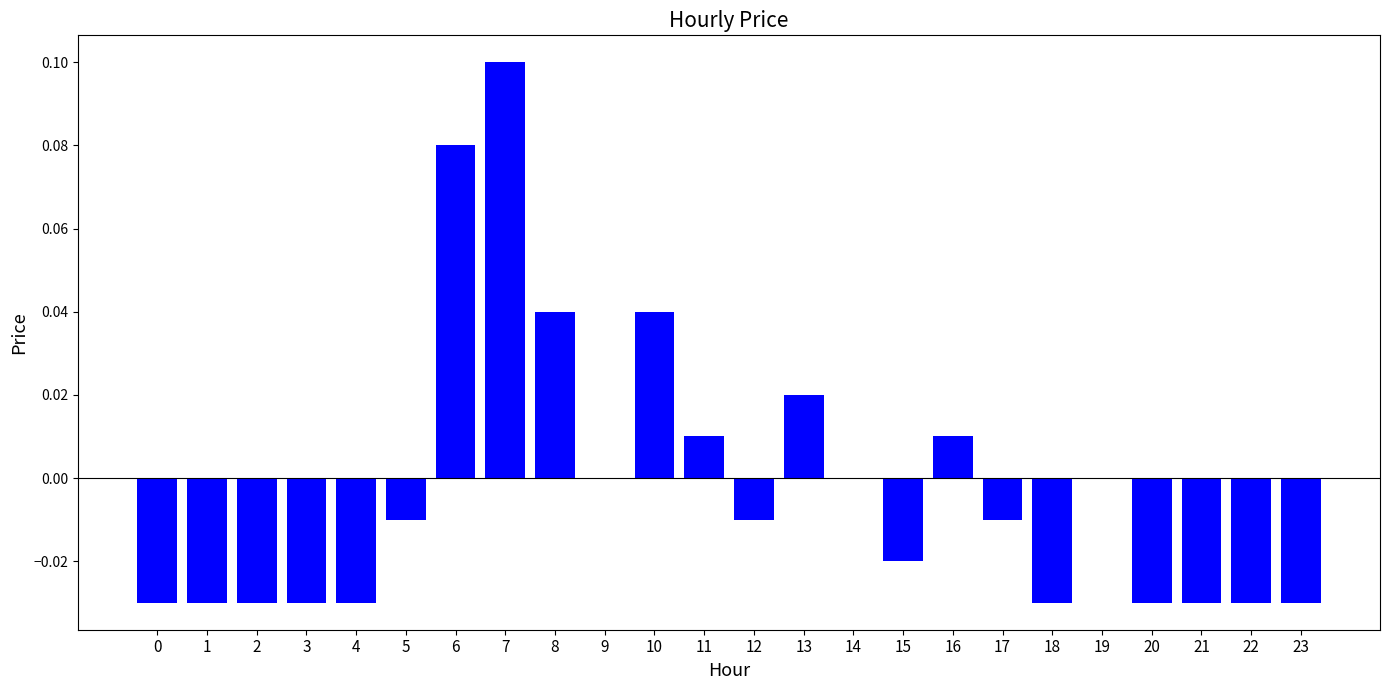

The chart shows a value of -0.0 at 15. True or false?

True